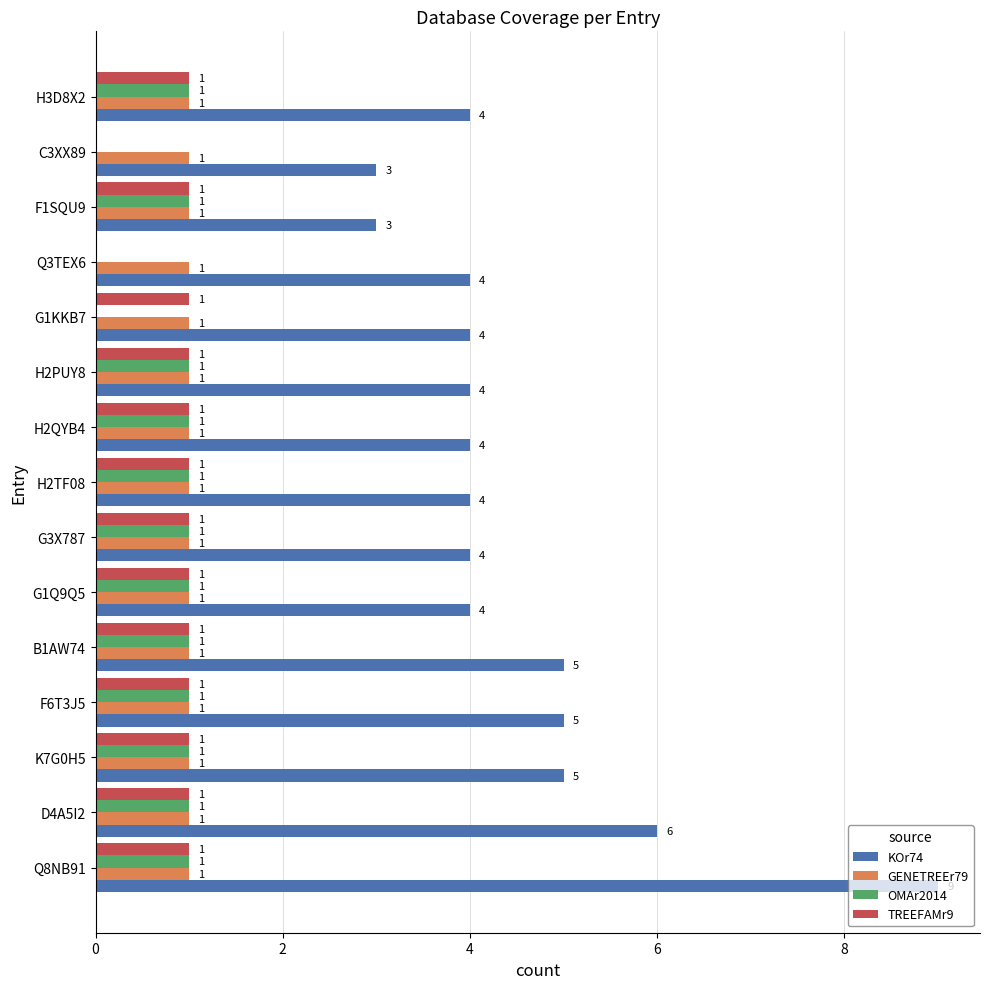

True or false: OMAr2014 has a value of 1 at F6T3J5.

True